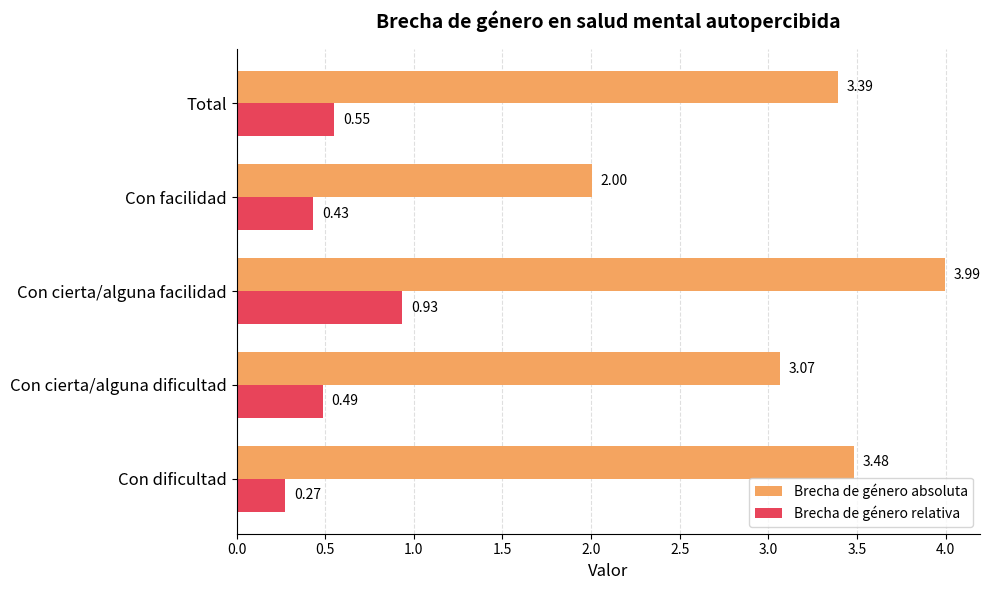

Which series has the largest total across all categories?

Brecha de género absoluta